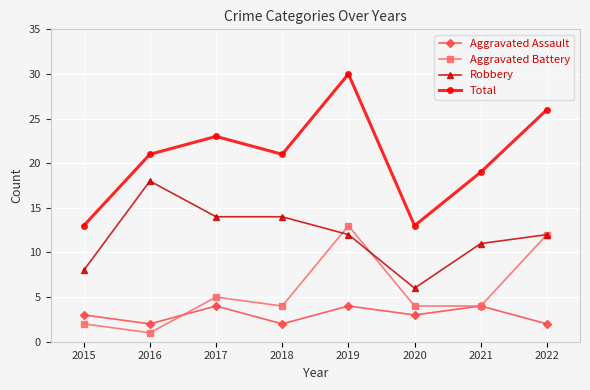

What is the value of the Robbery point at the 2nd from the left?

18